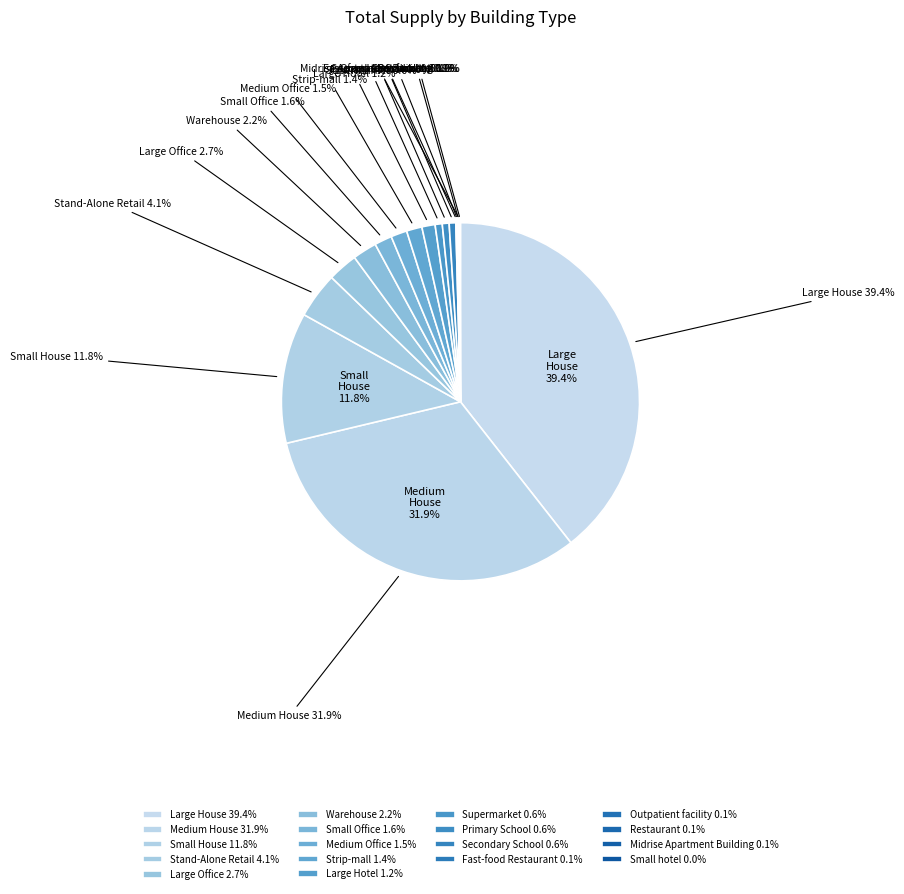

Is there any slice that represents more than half of the pie?

No